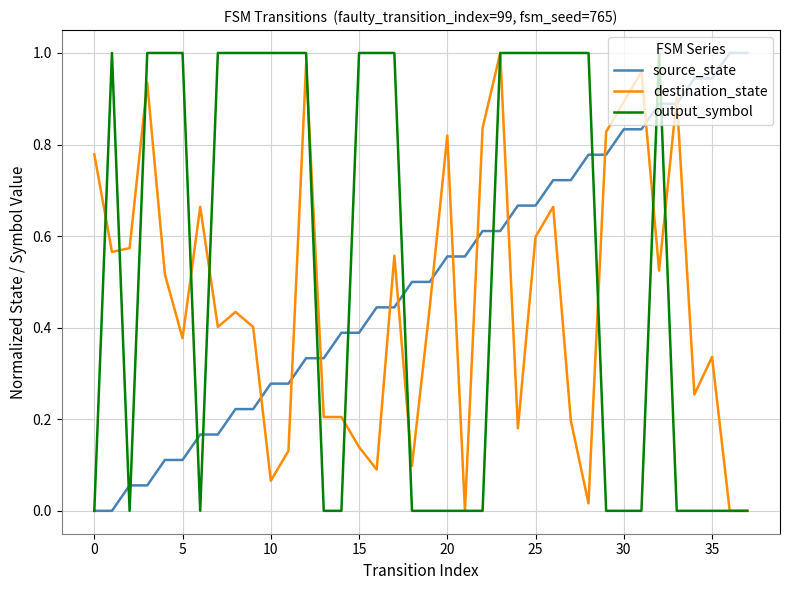

Reading left to right, transcribe all the data shown in this chart.

source_state: 0.0	0.0	0.1	0.1	0.1	0.1	0.2	0.2	0.2	0.2	0.3	0.3	0.3	0.3	0.4	0.4	0.4	0.4	0.5	0.5	0.6	0.6	0.6	0.6	0.7	0.7	0.7	0.7	0.8	0.8	0.8	0.8	0.9	0.9	0.9	0.9	1.0	1.0
destination_state: 0.8	0.6	0.6	0.9	0.5	0.4	0.7	0.4	0.4	0.4	0.1	0.1	1.0	0.2	0.2	0.1	0.1	0.6	0.1	0.4	0.8	0.0	0.8	1.0	0.2	0.6	0.7	0.2	0.0	0.8	0.9	1.0	0.5	0.9	0.3	0.3	0.0	0.0
output_symbol: 0.0	1.0	0.0	1.0	1.0	1.0	0.0	1.0	1.0	1.0	1.0	1.0	1.0	0.0	0.0	1.0	1.0	1.0	0.0	0.0	0.0	0.0	0.0	1.0	1.0	1.0	1.0	1.0	1.0	0.0	0.0	0.0	1.0	0.0	0.0	0.0	0.0	0.0